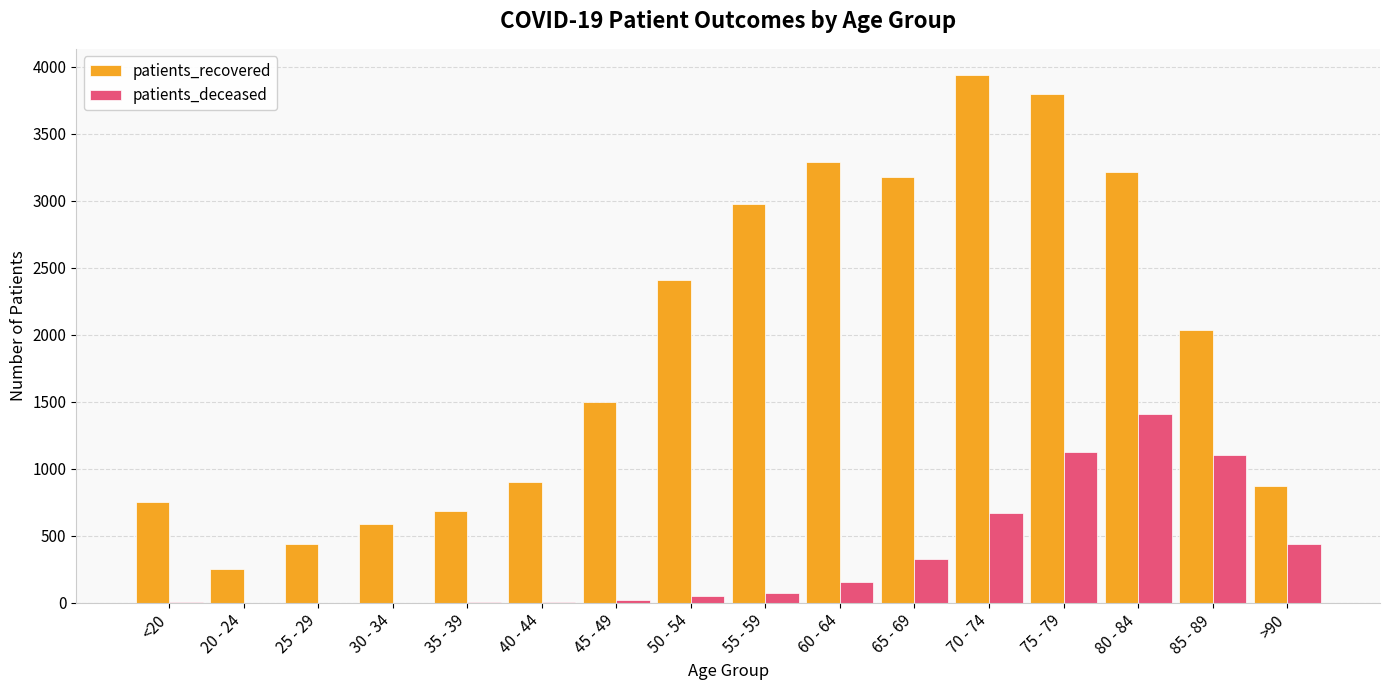

What is the maximum value shown in the chart?

3936